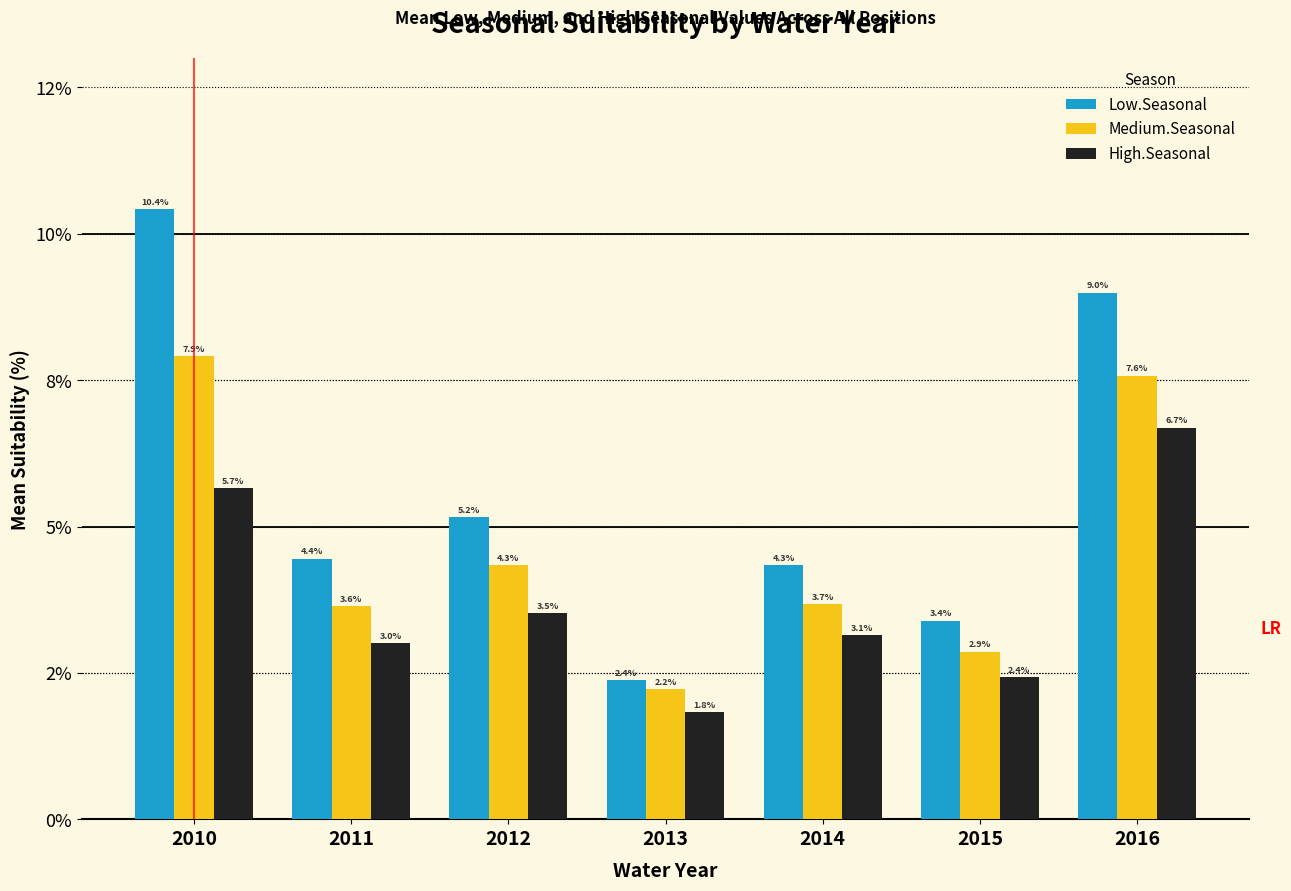

Reading left to right, transcribe all the data shown in this chart.

Low.Seasonal: 10.4	4.4	5.2	2.4	4.3	3.4	9.0
Medium.Seasonal: 7.9	3.6	4.3	2.2	3.7	2.9	7.6
High.Seasonal: 5.7	3.0	3.5	1.8	3.1	2.4	6.7